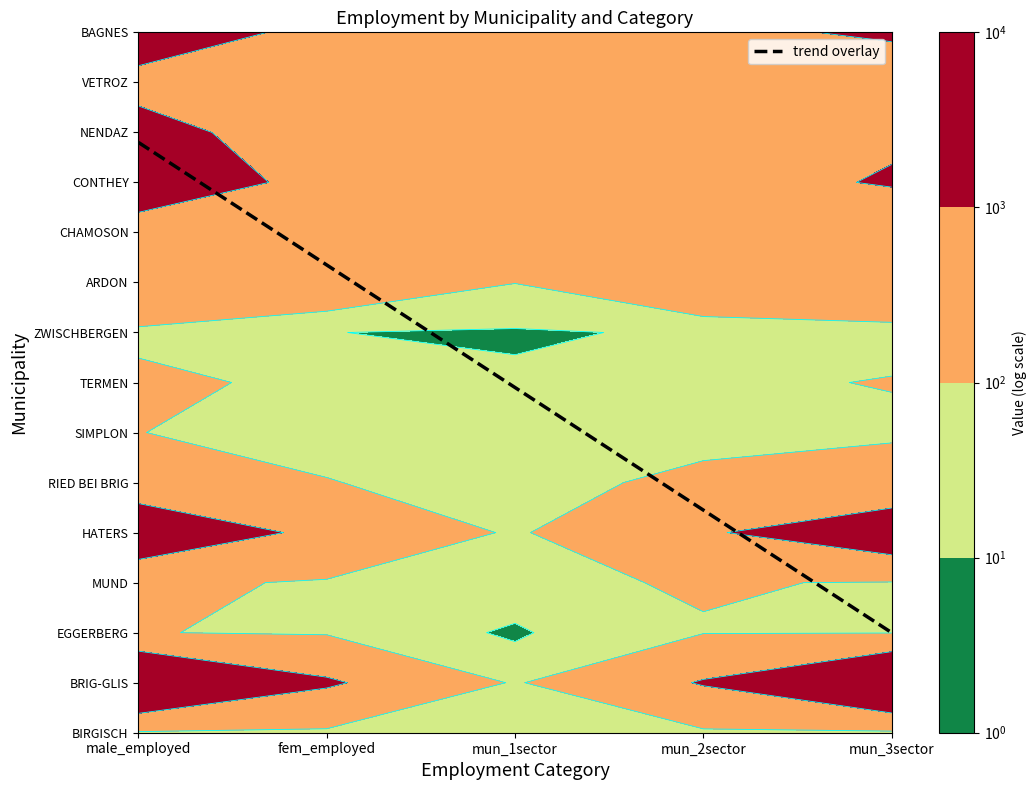

At which label does EGGERBERG reach its minimum?

mun_1sector